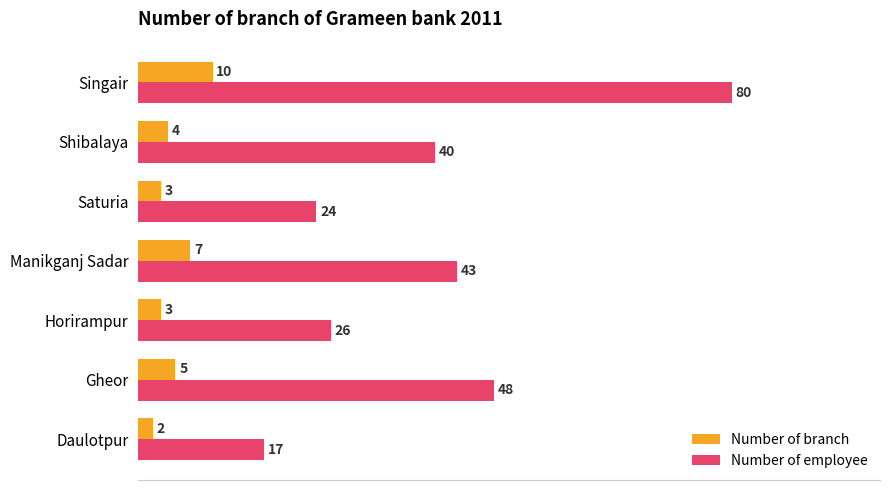

Is the value of Number of branch at Saturia greater than the value of Number of employee at Manikganj Sadar?

No